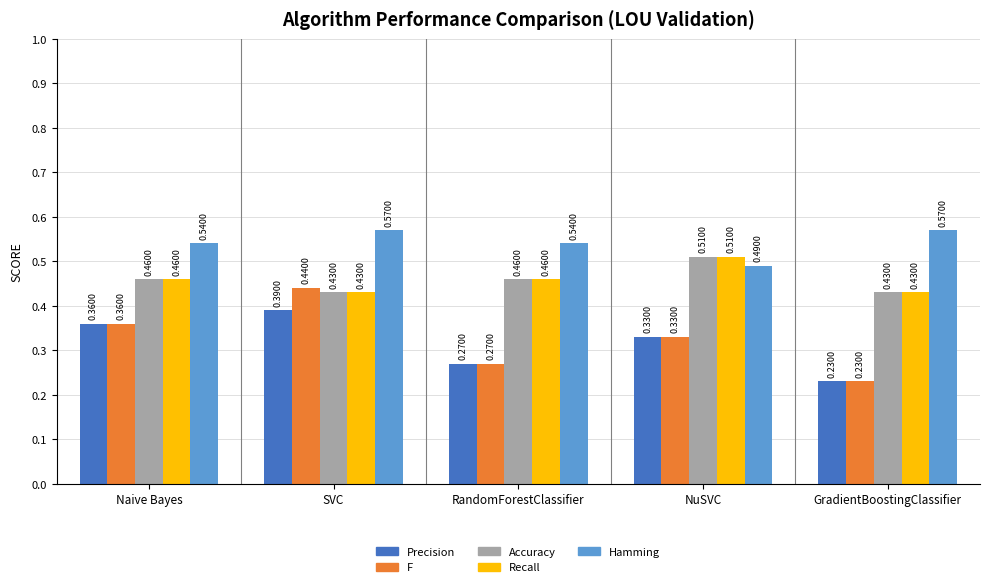

Which category has the lowest value across all series?

GradientBoostingClassifier